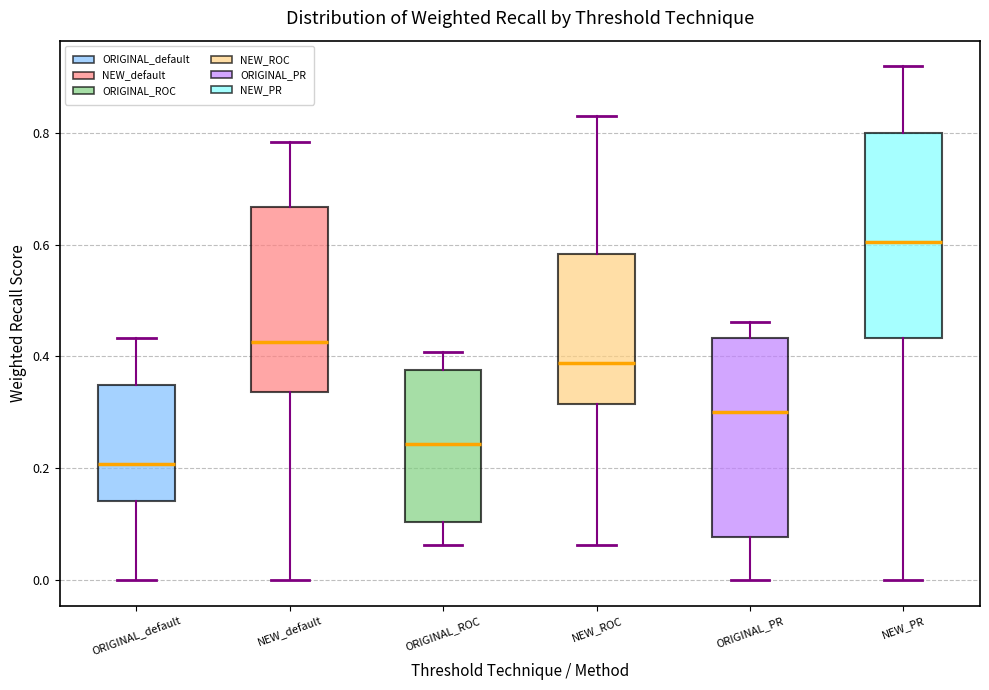

Which box's median line is the highest?

NEW_PR